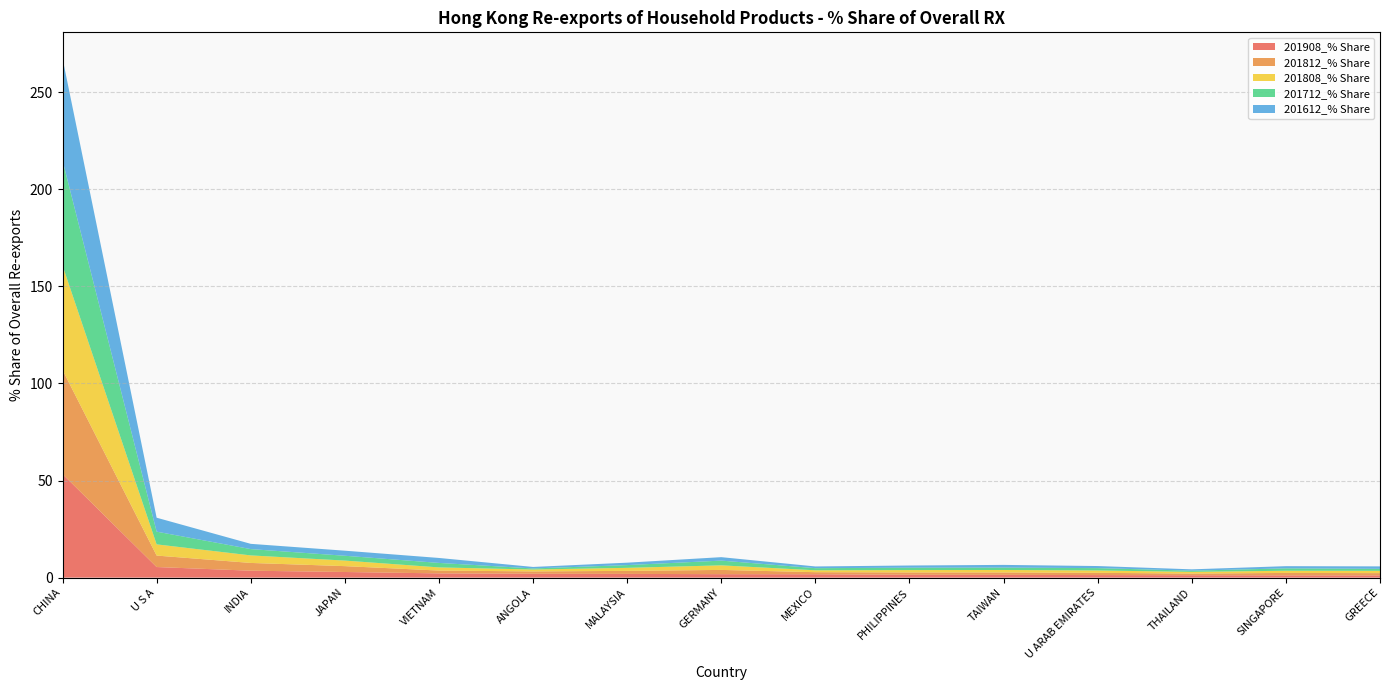

Reading left to right, list all the values displayed in this chart.

201908_% Share: CHINA=53.3	U S A=5.5	INDIA=3.6	JAPAN=2.9	VIETNAM=2.2	ANGOLA=2.0	MALAYSIA=1.9	GERMANY=1.8	MEXICO=1.7	PHILIPPINES=1.5	TAIWAN=1.4	U ARAB EMIRATES=1.3	THAILAND=1.2	SINGAPORE=1.2	GREECE=1.1
201812_% Share: CHINA=53.6	U S A=5.9	INDIA=4.0	JAPAN=3.0	VIETNAM=1.5	ANGOLA=1.2	MALAYSIA=1.6	GERMANY=2.2	MEXICO=1.1	PHILIPPINES=1.2	TAIWAN=1.2	U ARAB EMIRATES=1.2	THAILAND=0.9	SINGAPORE=1.3	GREECE=1.2
201808_% Share: CHINA=53.8	U S A=5.8	INDIA=3.9	JAPAN=2.9	VIETNAM=1.6	ANGOLA=1.0	MALAYSIA=1.6	GERMANY=2.4	MEXICO=1.0	PHILIPPINES=1.2	TAIWAN=1.3	U ARAB EMIRATES=1.2	THAILAND=0.9	SINGAPORE=1.1	GREECE=1.2
201712_% Share: CHINA=54.1	U S A=6.5	INDIA=3.2	JAPAN=2.5	VIETNAM=2.3	ANGOLA=0.6	MALAYSIA=1.4	GERMANY=2.4	MEXICO=1.1	PHILIPPINES=1.2	TAIWAN=1.2	U ARAB EMIRATES=1.2	THAILAND=0.6	SINGAPORE=1.2	GREECE=1.0
201612_% Share: CHINA=52.6	U S A=7.2	INDIA=2.7	JAPAN=2.6	VIETNAM=2.6	ANGOLA=0.8	MALAYSIA=1.2	GERMANY=1.8	MEXICO=0.9	PHILIPPINES=1.1	TAIWAN=1.4	U ARAB EMIRATES=1.1	THAILAND=0.7	SINGAPORE=1.1	GREECE=1.3